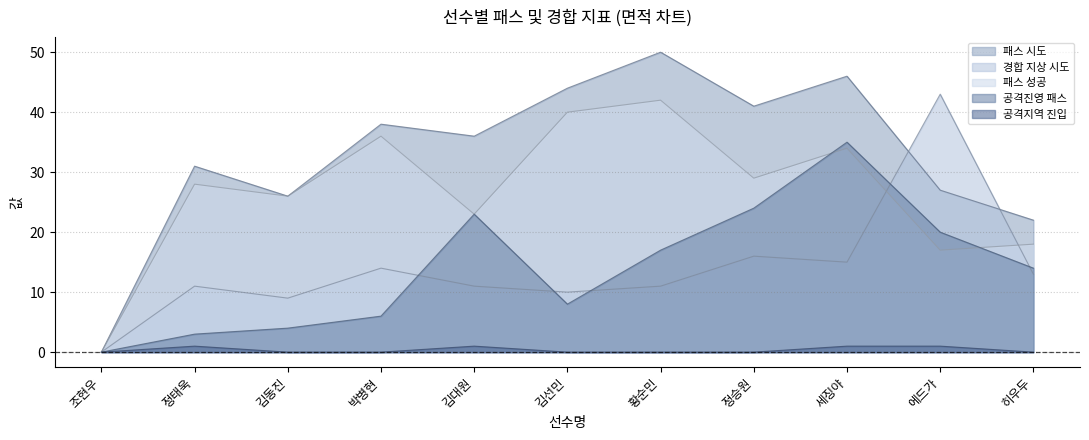

How many interior local peaks does the 경합 지상 시도 series have?

4